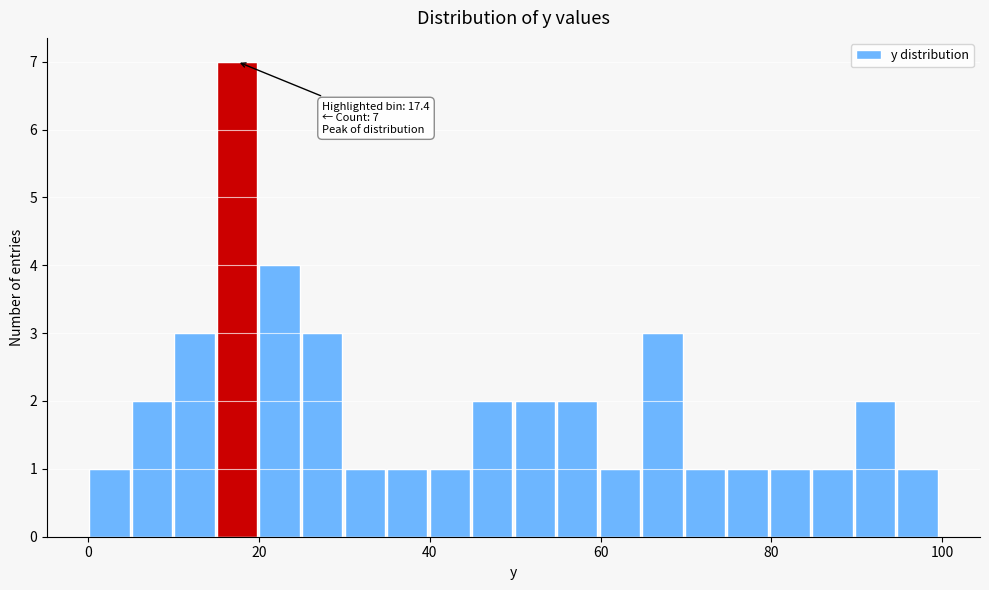

Read against the x-axis, roughly where is the centre of the tallest bar?

18